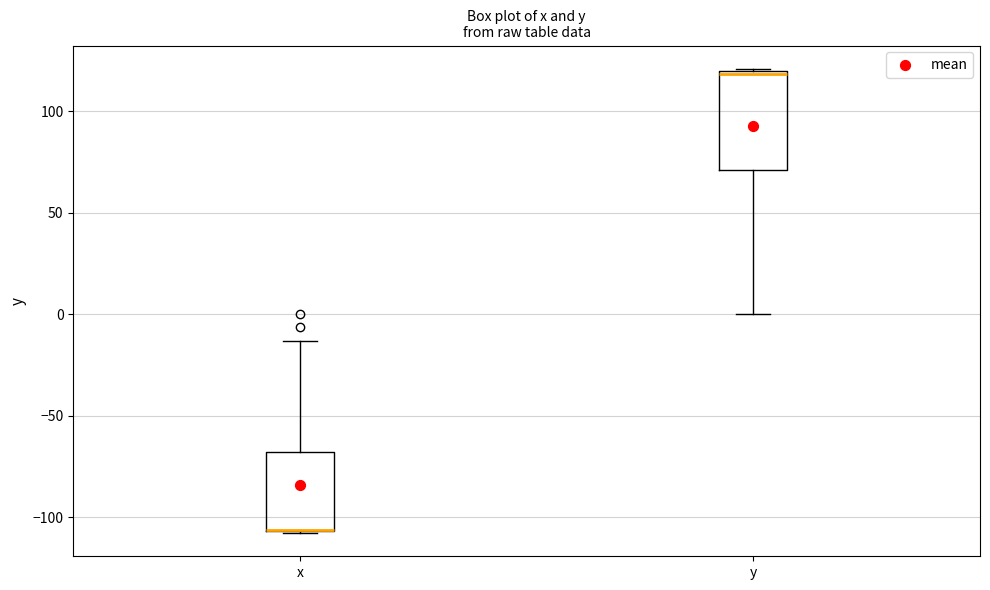

Where does the upper whisker of the box for x end on the y-axis? The values are not printed on the chart, so give them approximately, as read against the axis.

-15